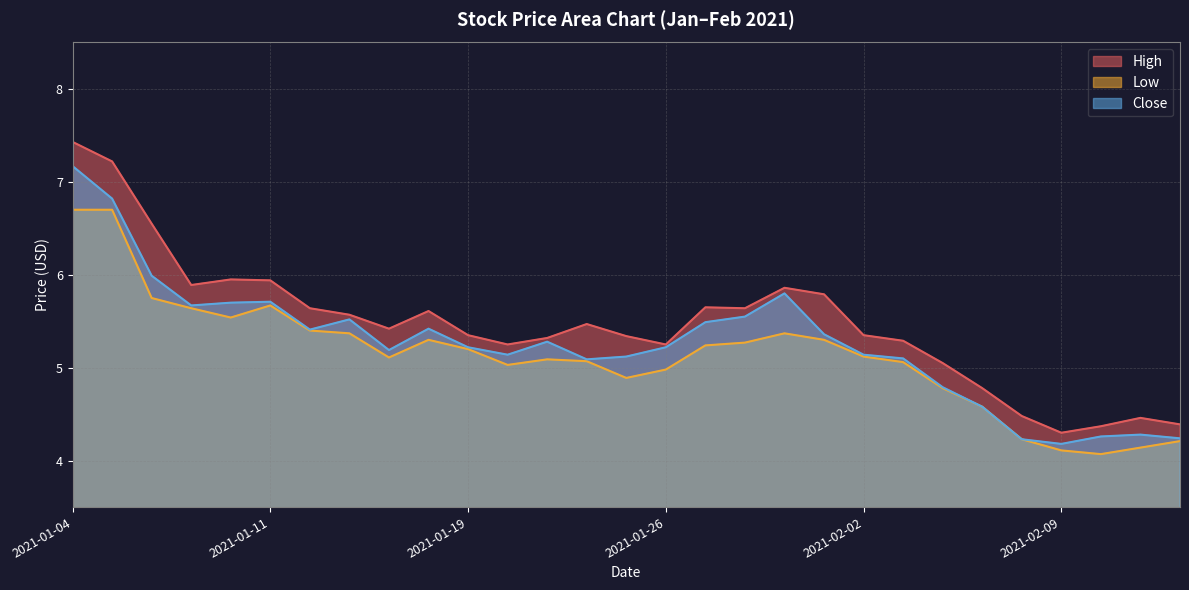

What is the greatest value displayed?

7.4